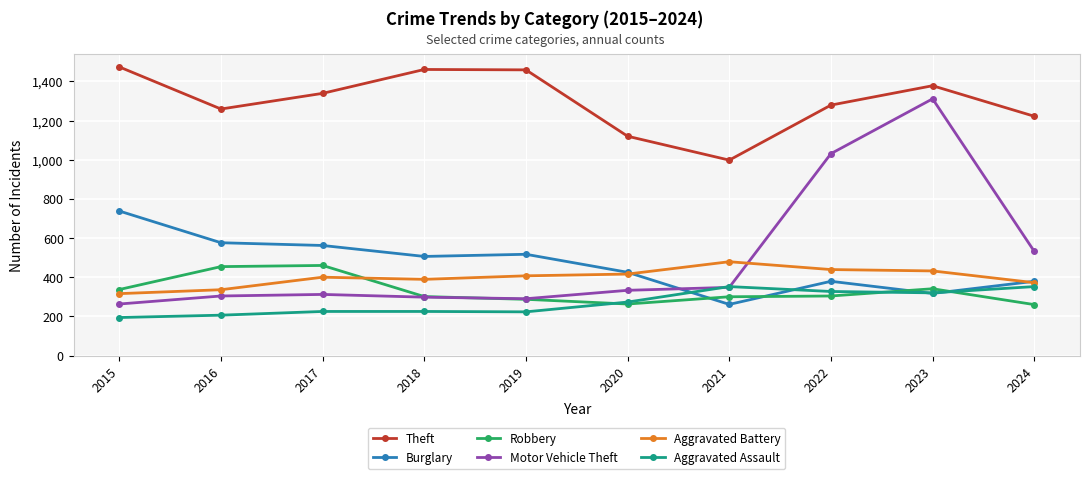

What is the difference between the maximum and minimum values in the Aggravated Battery series?

163